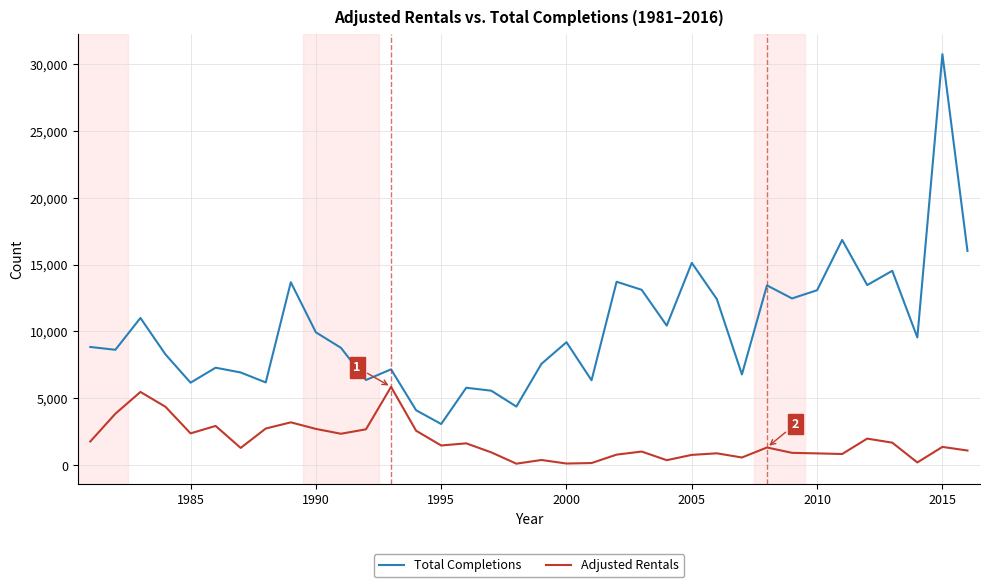

Rank the series by their maximum value, from lowest to highest.

Adjusted Rentals, Total Completions